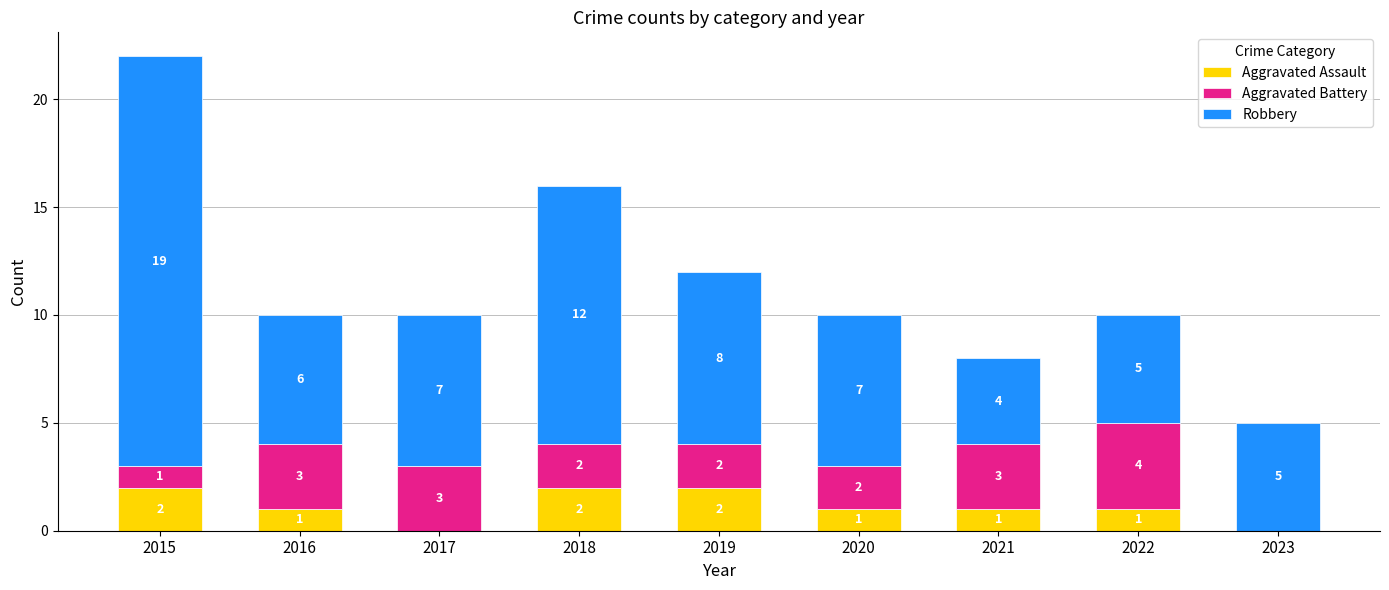

What is the difference between the Aggravated Assault values at 2017 and 2020?

1